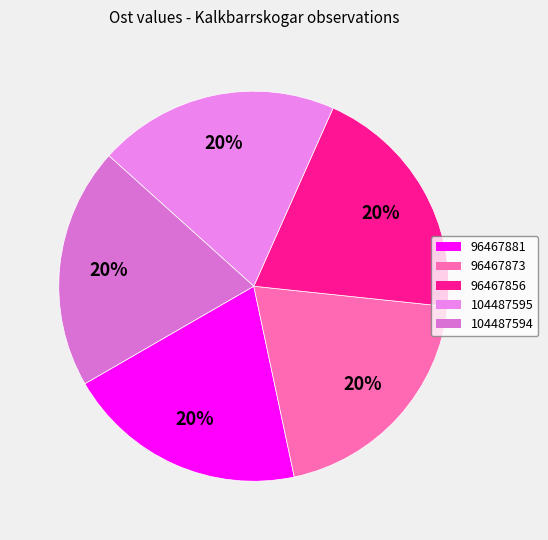

Which category has the smallest portion of the pie?

96467881